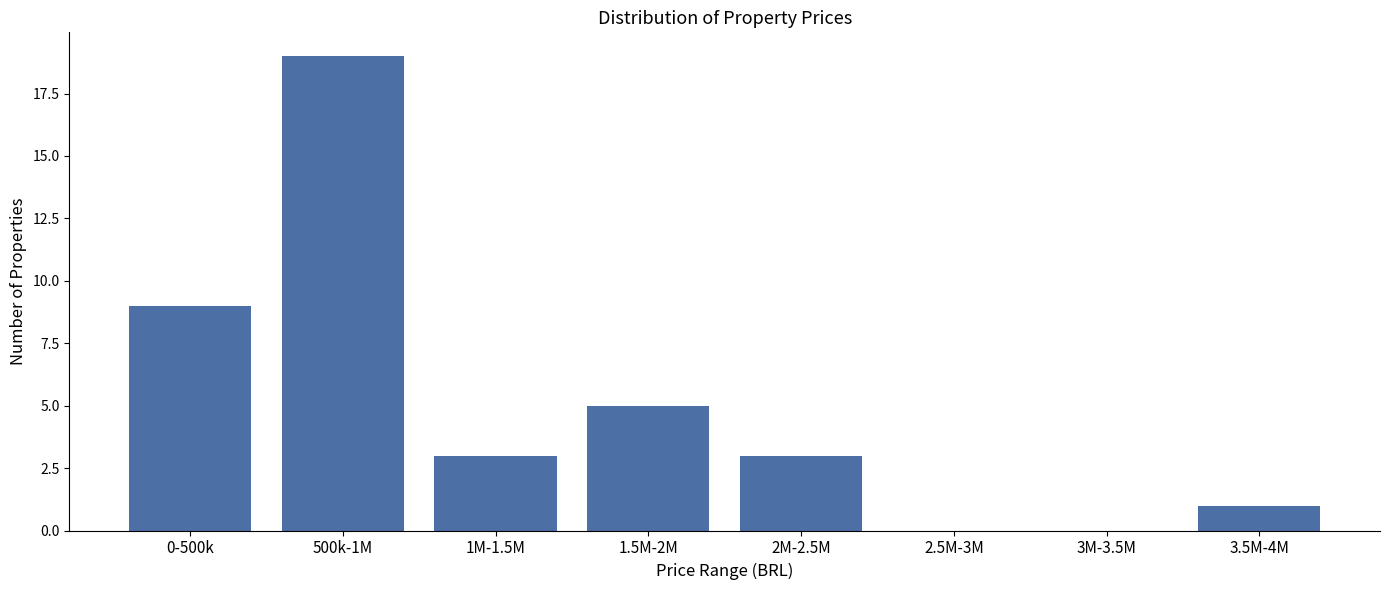

Reading right to left, transcribe all the data shown in this chart.

3.5M-4M=1	3M-3.5M=0	2.5M-3M=0	2M-2.5M=3	1.5M-2M=5	1M-1.5M=3	500k-1M=19	0-500k=9